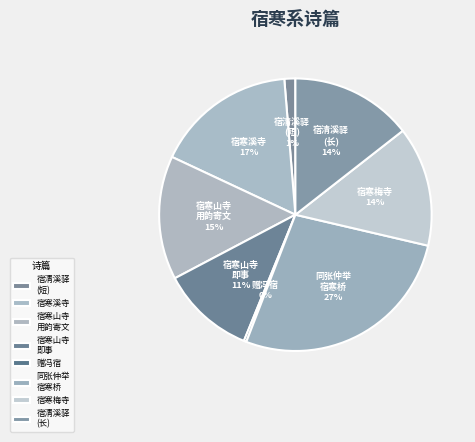

To the nearest percent, what is the difference between the largest and smallest slice percentages?

27%